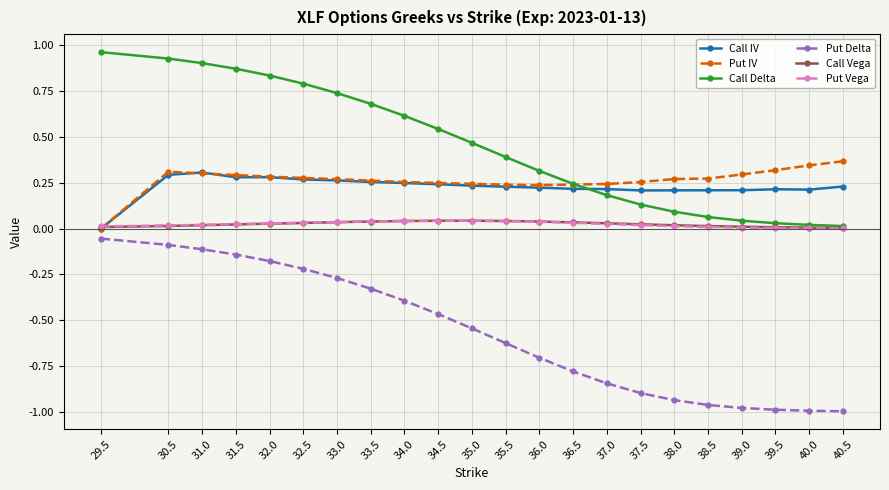

The Put Delta series shows -0.6 at 39.5. True or false?

False